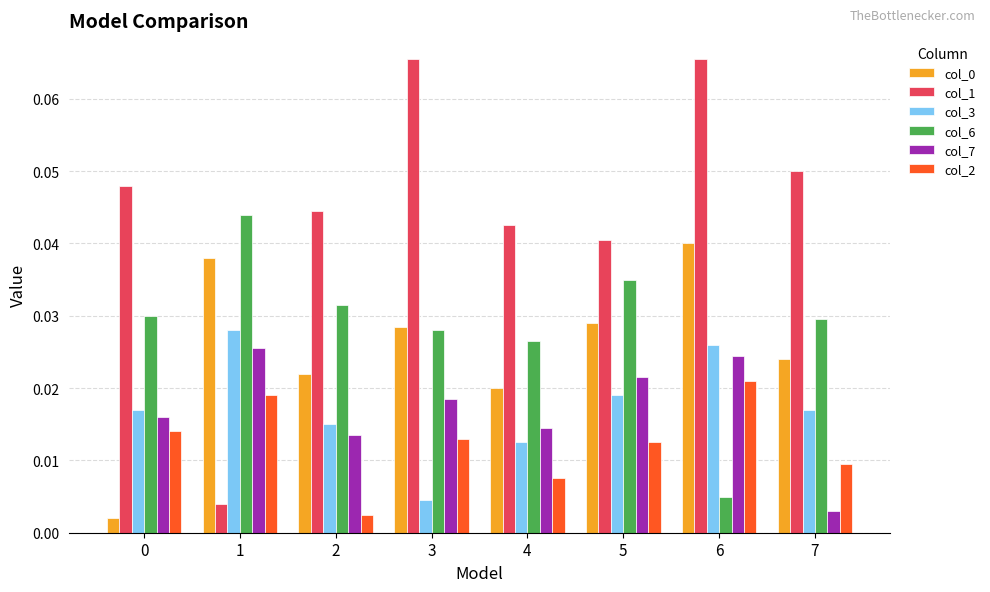

Which series has the largest total across all categories?

col_1